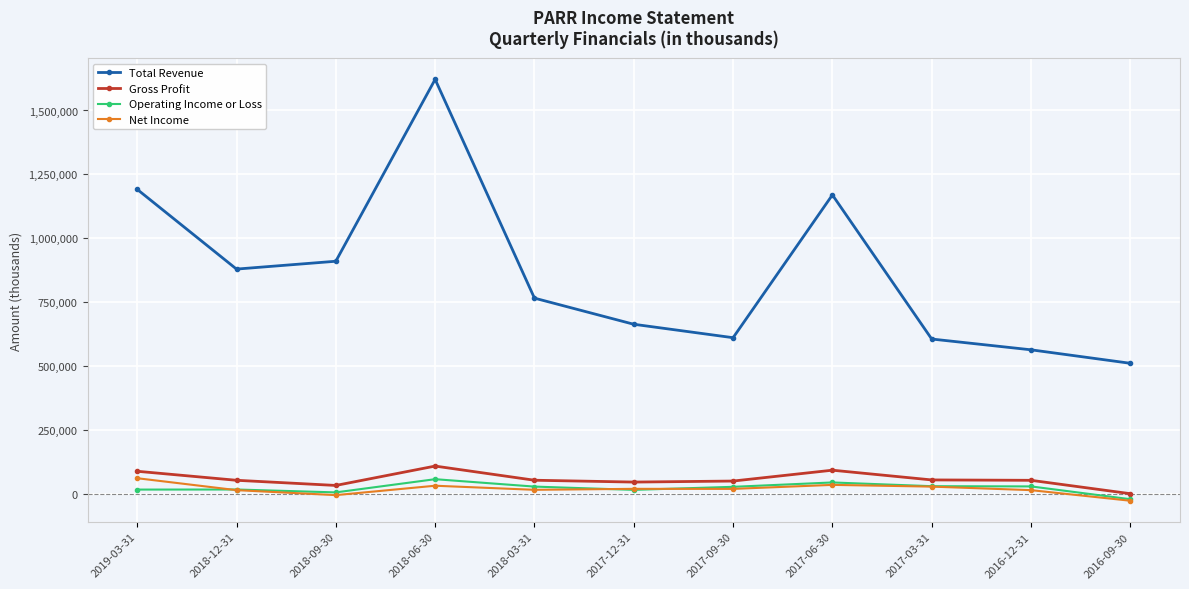

At how many categories does at least one series exceed 684085?

6